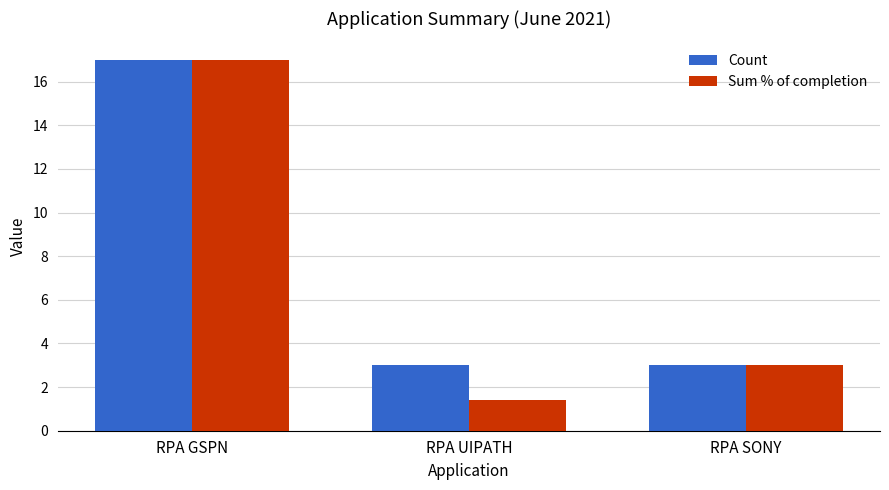

What is the sum of the Count values at RPA UIPATH and RPA SONY?

6.0